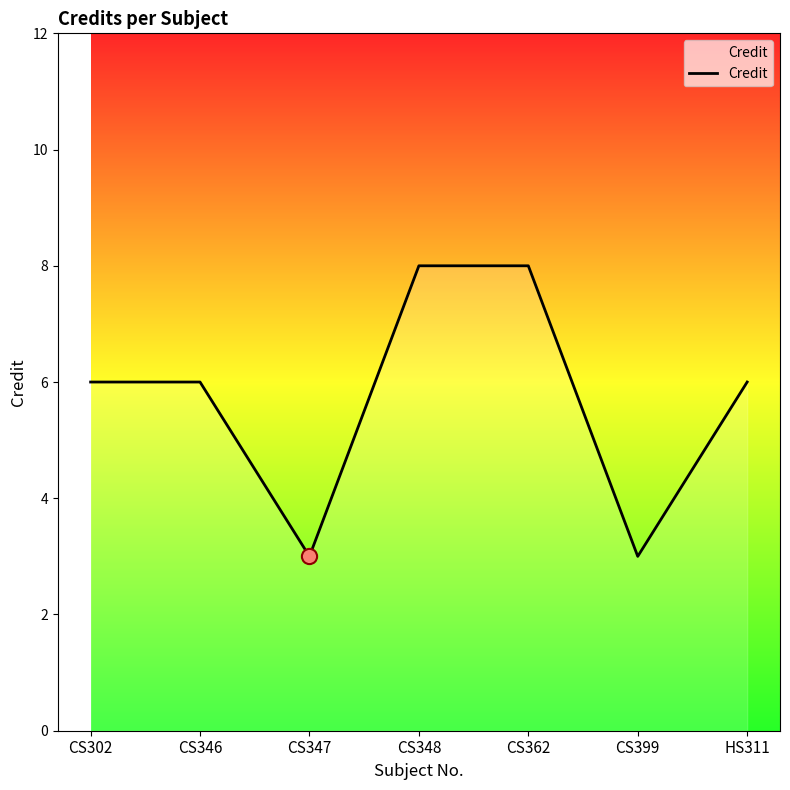

Which has a higher value, CS348 or CS302?

CS348